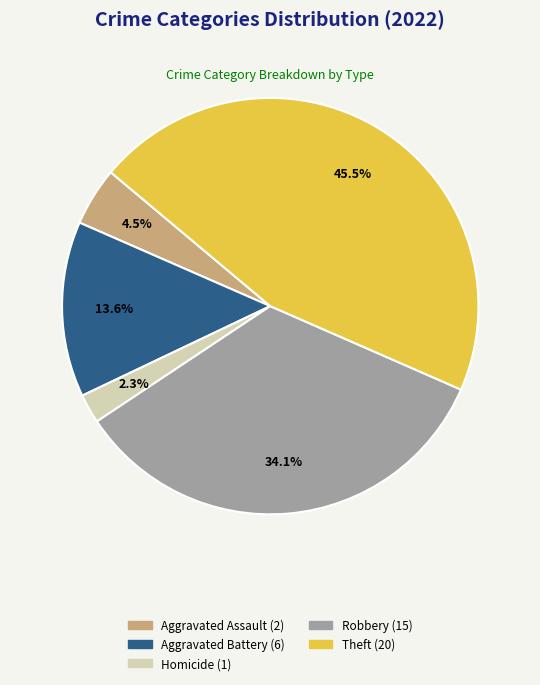

Is there any slice that represents more than half of the pie?

No